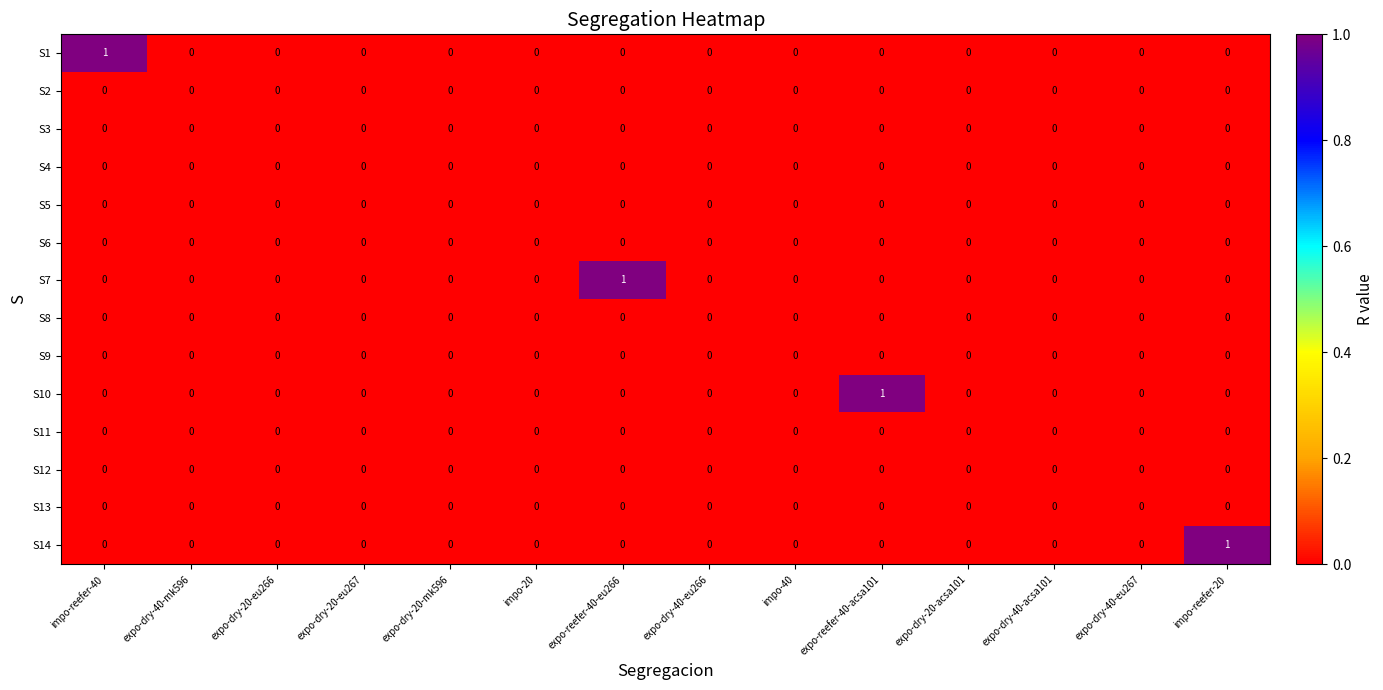

Which has a higher value, expo-dry-20-mk596 or expo-dry-20-eu267?

expo-dry-20-mk596